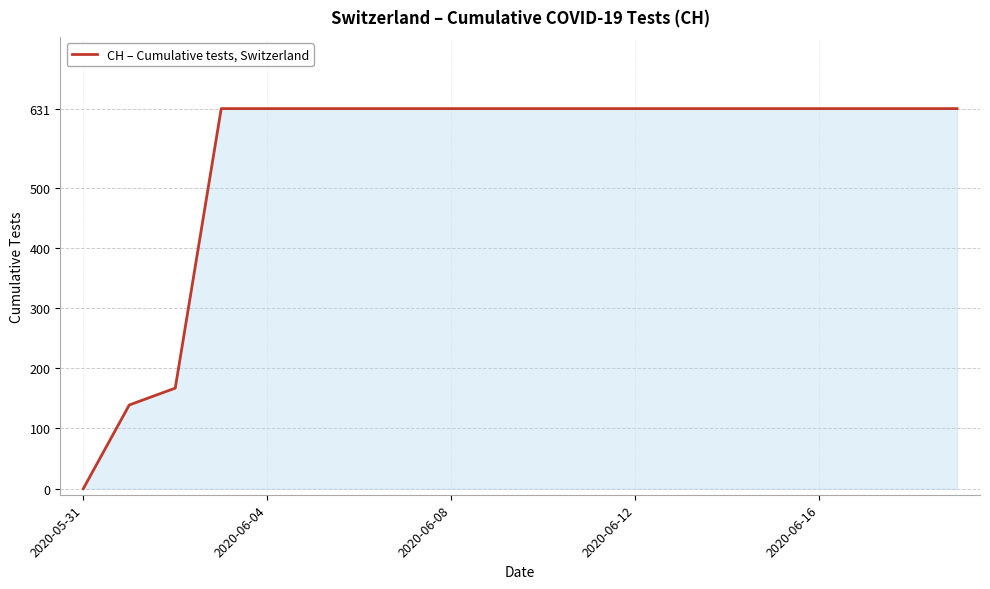

What is the maximum value shown in the chart?

631